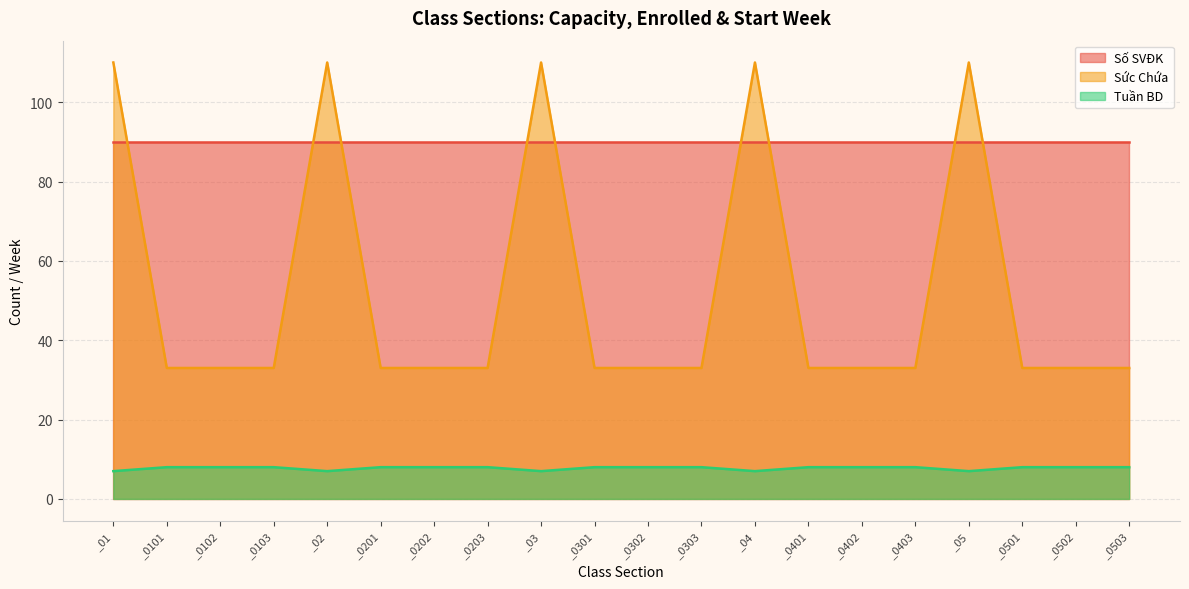

At which label does Tuần BD reach its peak?

_0101